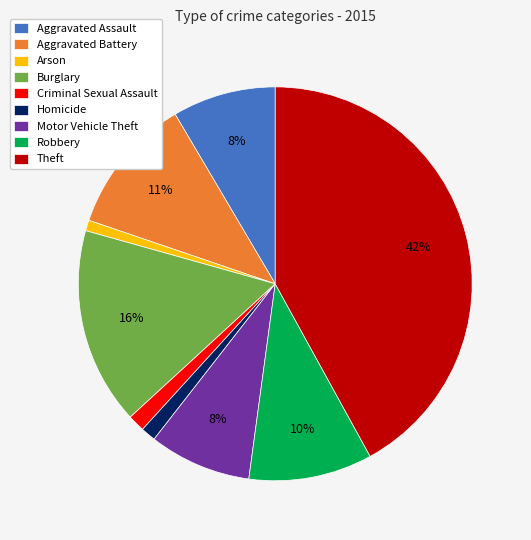

How many slices are in this pie chart?

9